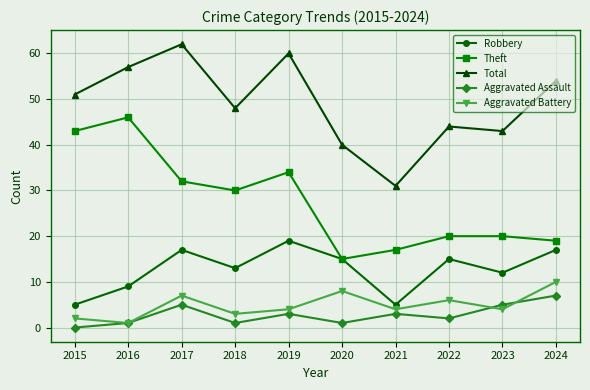

What is the difference between the maximum and minimum values in the Robbery series?

14